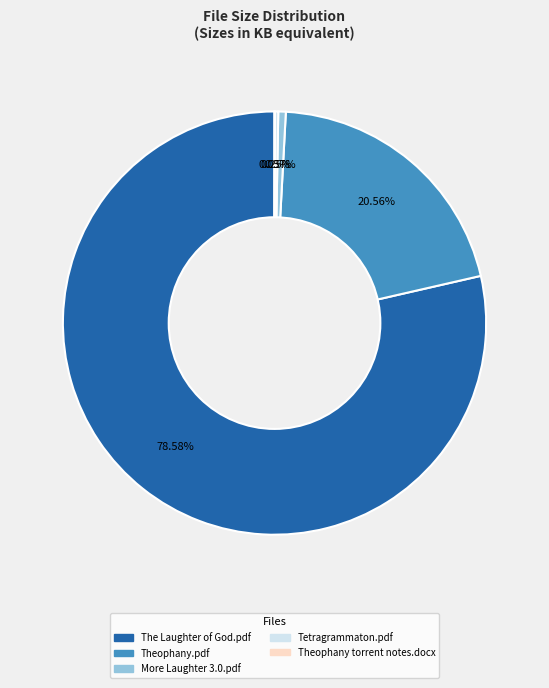

Is it true that The Laughter of God.pdf is 79% of the pie?

True